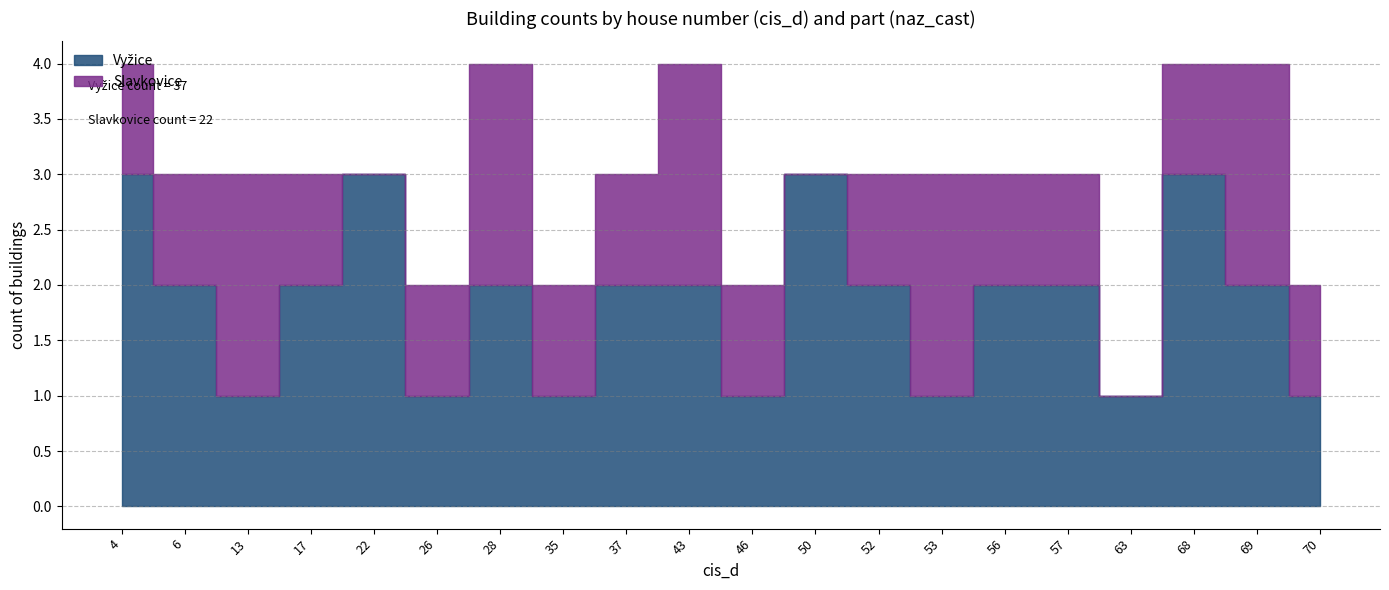

List the series in order of their overall mean, highest first.

Vyžice, Slavkovice